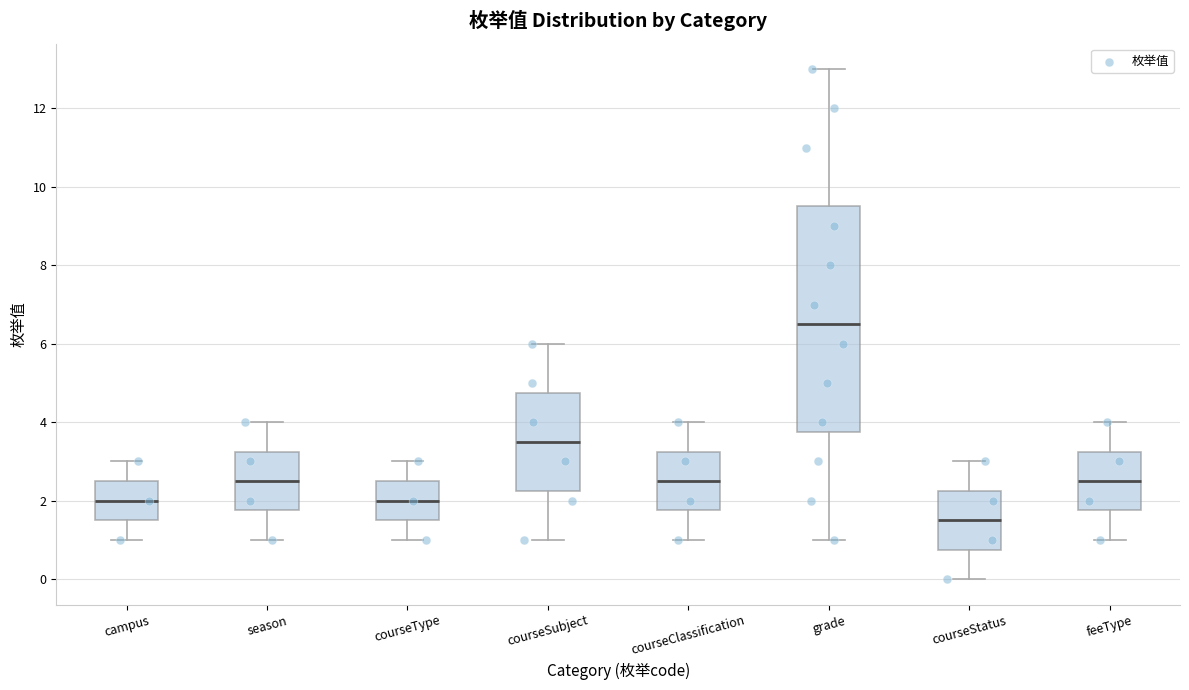

Reading left to right, read every box against the y-axis: the position of its median line, the range the box covers, and the ends of its whiskers. The values are not printed on the chart, so give them approximately, as read against the axis.

campus: median 2.0, box 1.6 to 2.6, whiskers 1.0 to 3.0
season: median 2.6, box 1.8 to 3.2, whiskers 1.0 to 4.0
courseType: median 2.0, box 1.6 to 2.6, whiskers 1.0 to 3.0
courseSubject: median 3.6, box 2.2 to 4.8, whiskers 1.0 to 6.0
courseClassification: median 2.6, box 1.8 to 3.2, whiskers 1.0 to 4.0
grade: median 6.6, box 3.8 to 9.6, whiskers 1.0 to 13.0
courseStatus: median 1.6, box 0.8 to 2.2, whiskers 0.0 to 3.0
feeType: median 2.6, box 1.8 to 3.2, whiskers 1.0 to 4.0